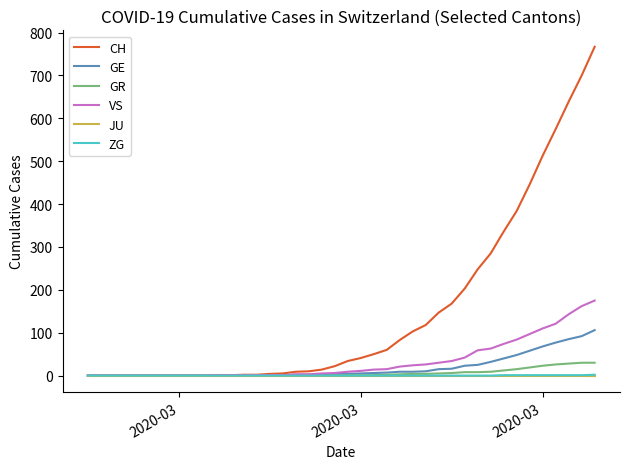

Which series has the largest total across all categories?

CH